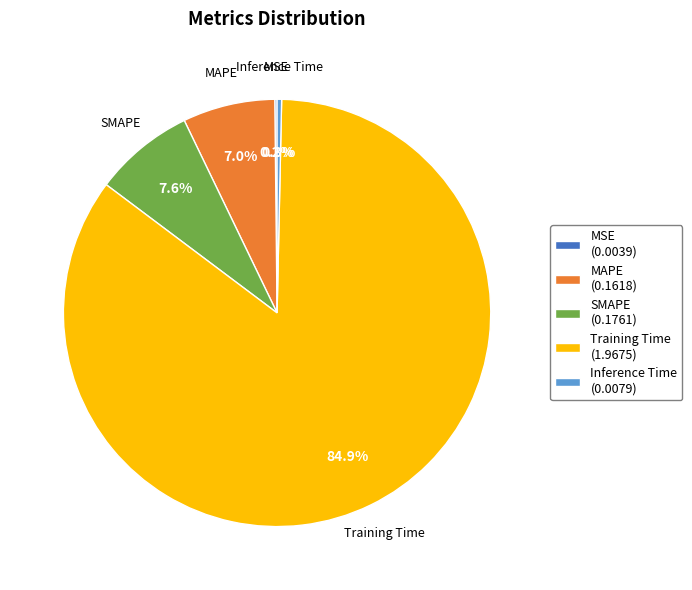

Combined, do Training Time and MAPE account for over 50%?

Yes